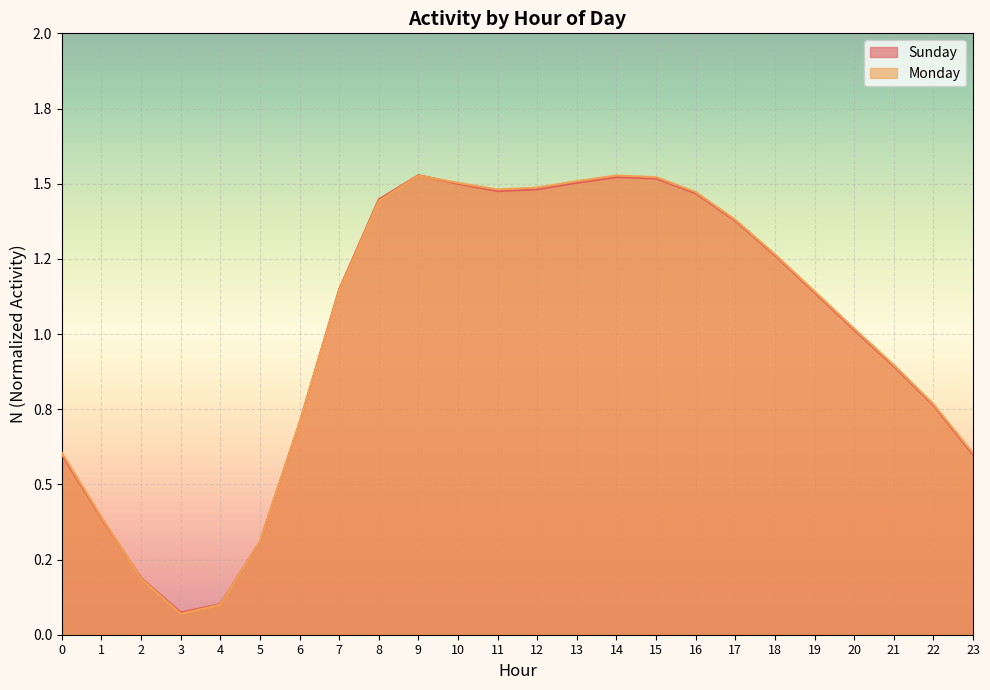

What value does the Sunday series have at 17?

1.4